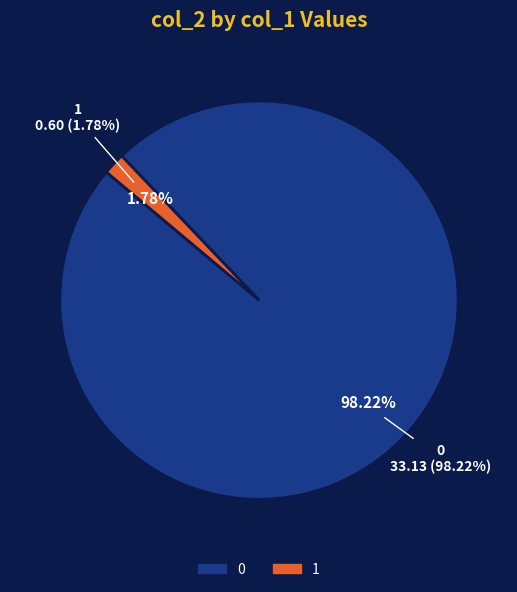

To the nearest percent, what is the difference between the 1 and 0 slice percentages?

96%